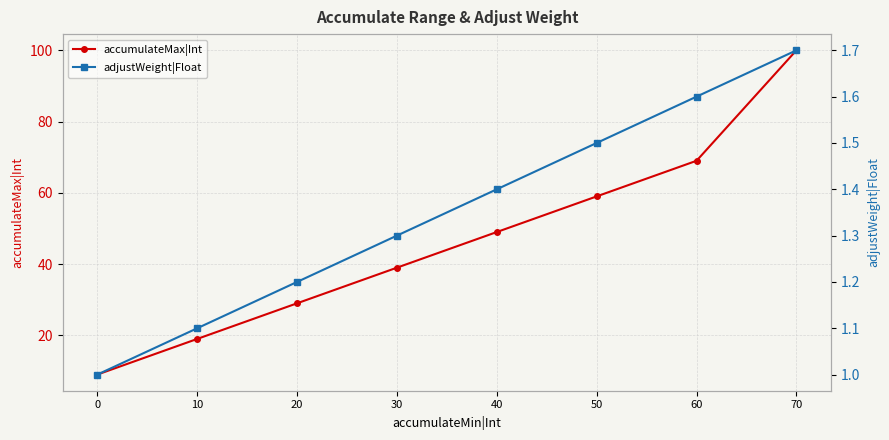

What is the sum of the accumulateMax|Int values at 50 and 30?

98